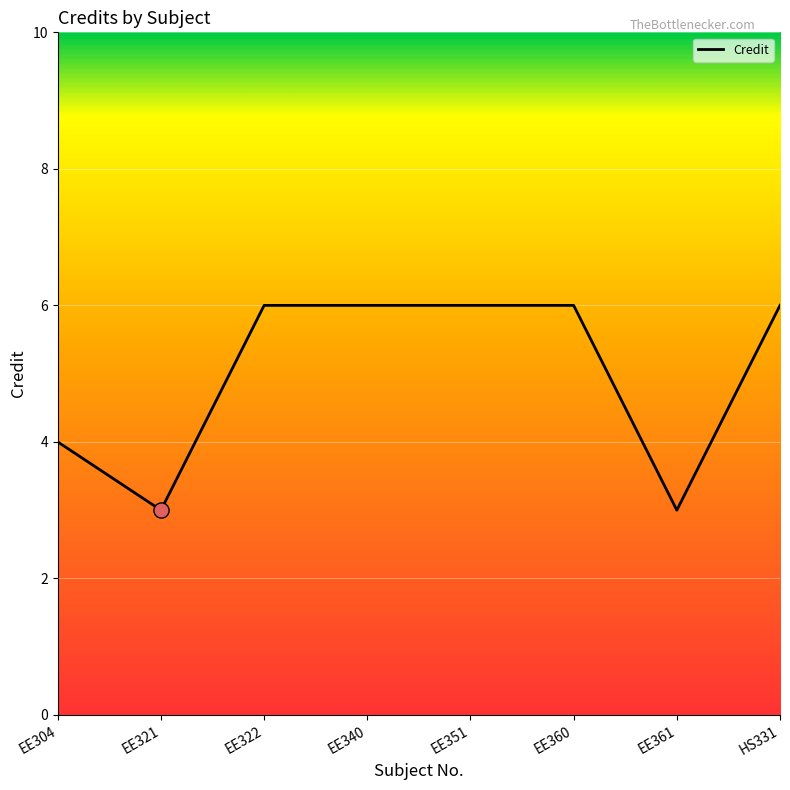

What is the change in value from EE304 to EE340?

+2